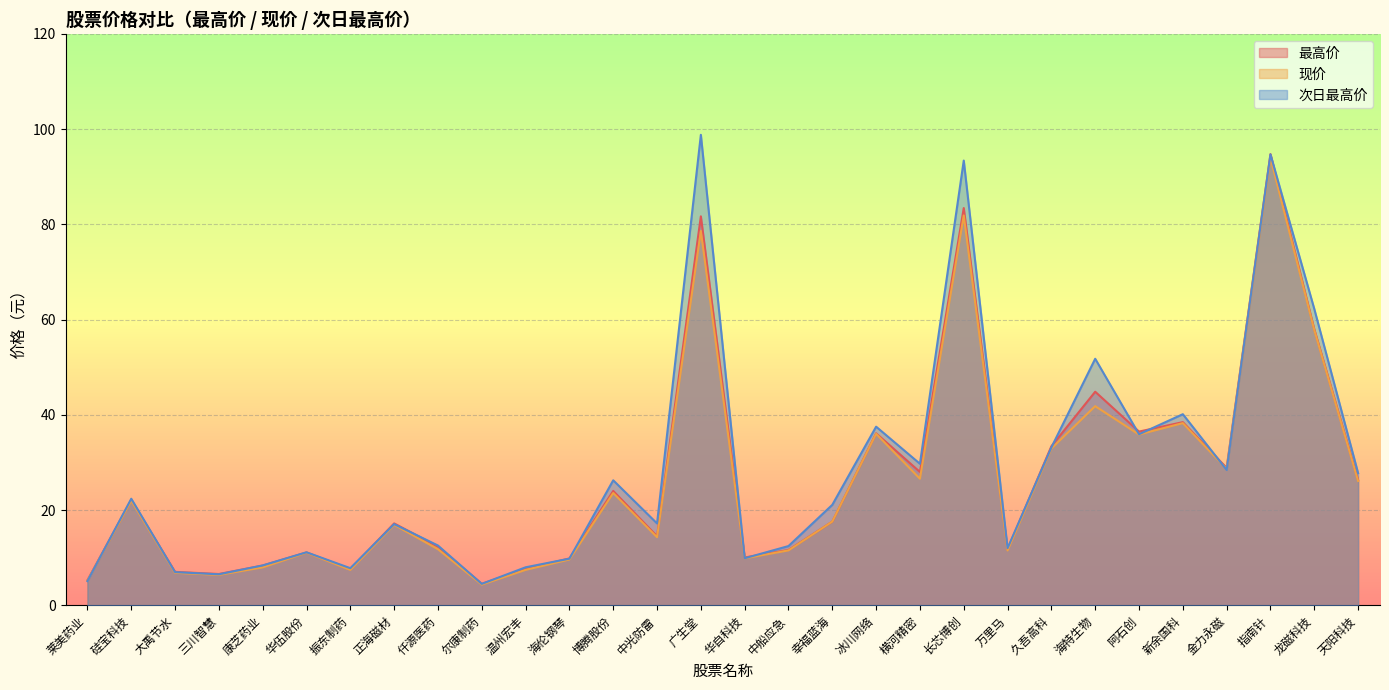

What is the difference between the second highest and second lowest values in the 现价 series?

76.7